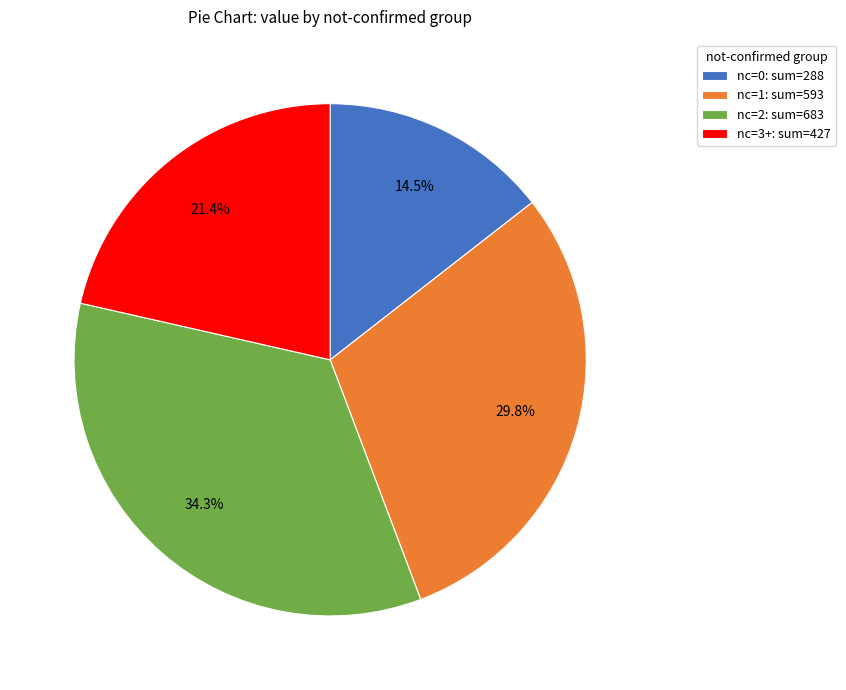

Is there a majority slice in this chart?

No